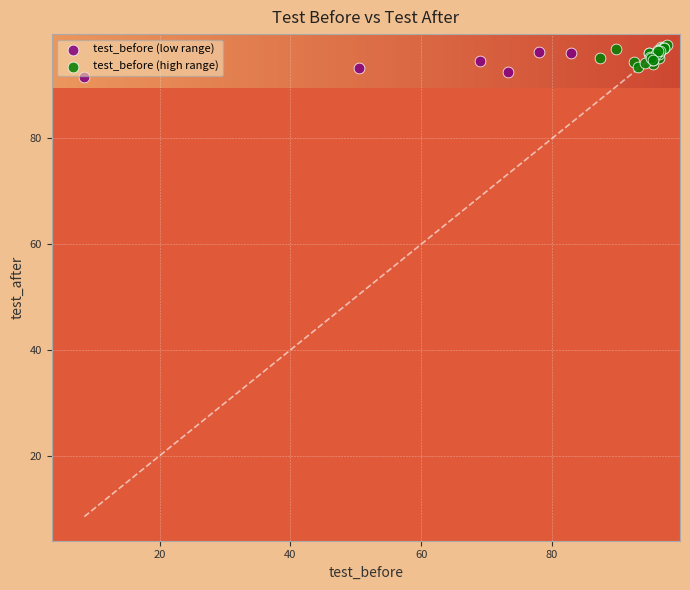

What are all the series names shown in the legend?

test_before (low range), test_before (high range)